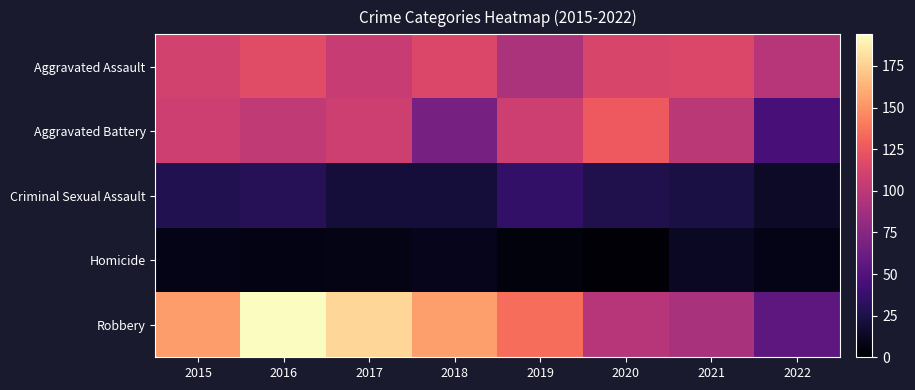

Which series changed the most between 2015 and 2022?

Robbery